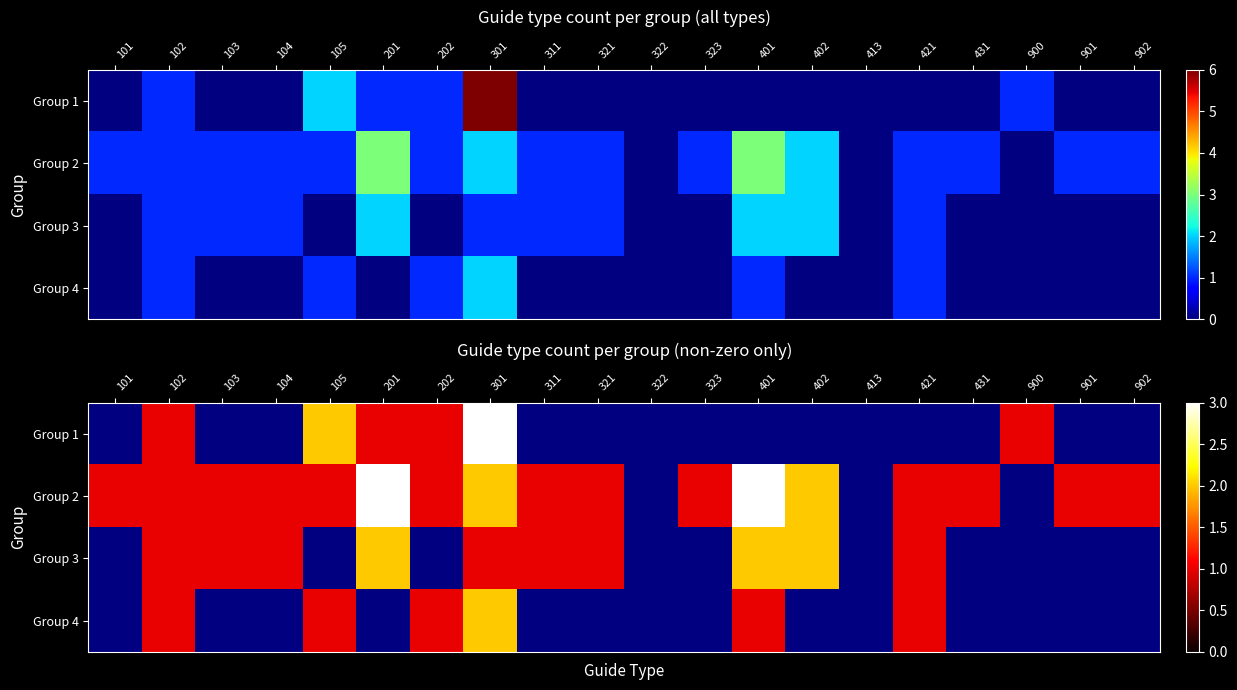

The value of Group 4 at 301 is 2.0. True or false?

True